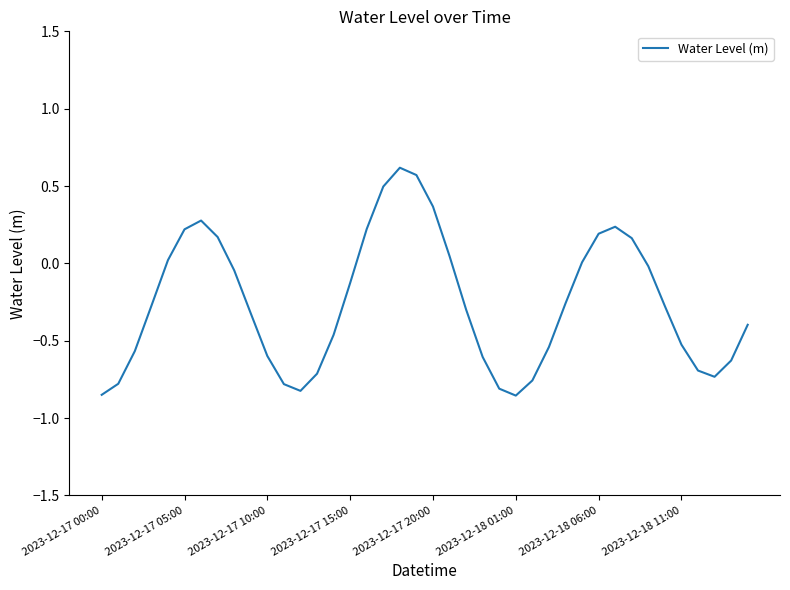

What is the greatest value displayed?

0.6